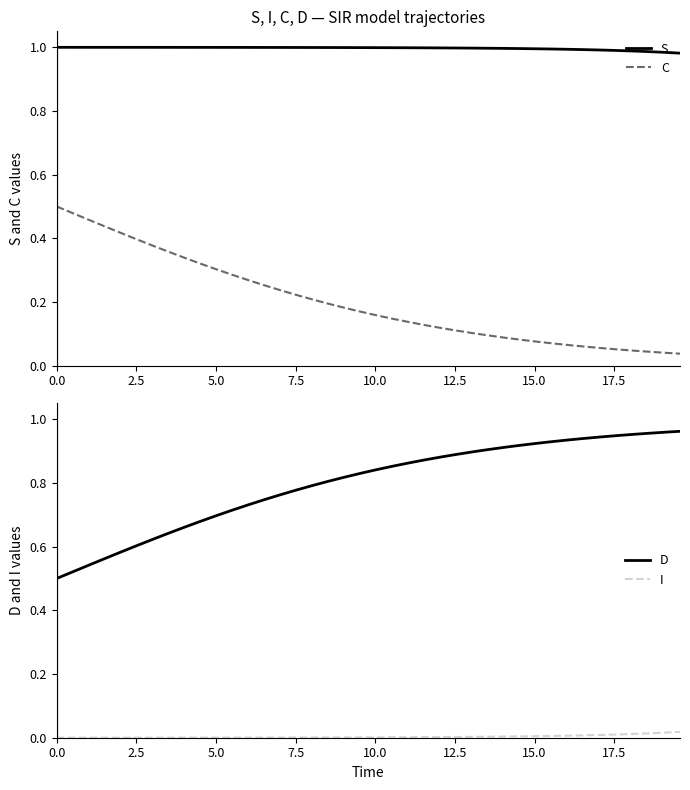

True or false: C and S intersect in this chart.

False